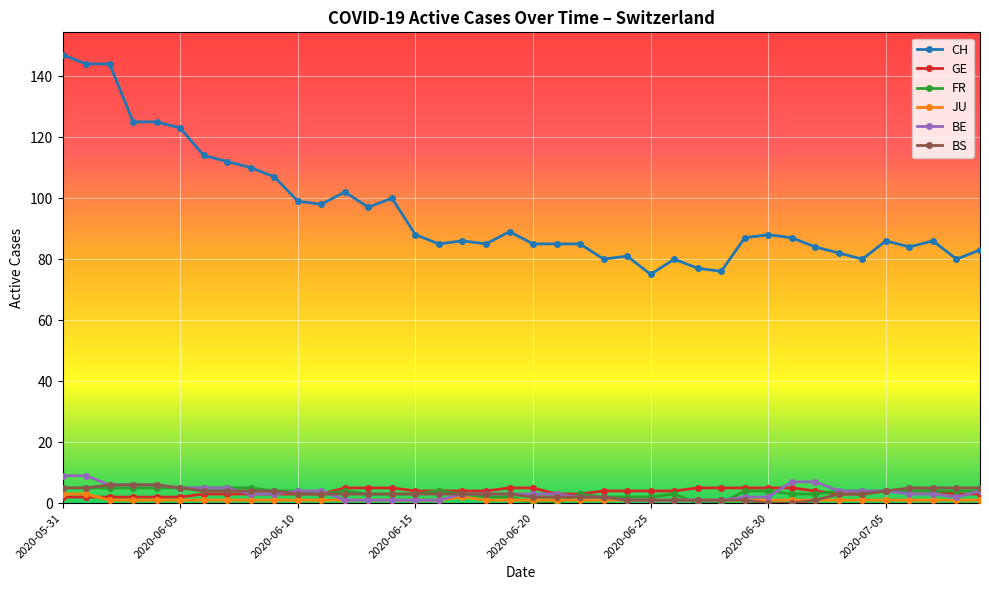

What is the highest value of the GE series?

5